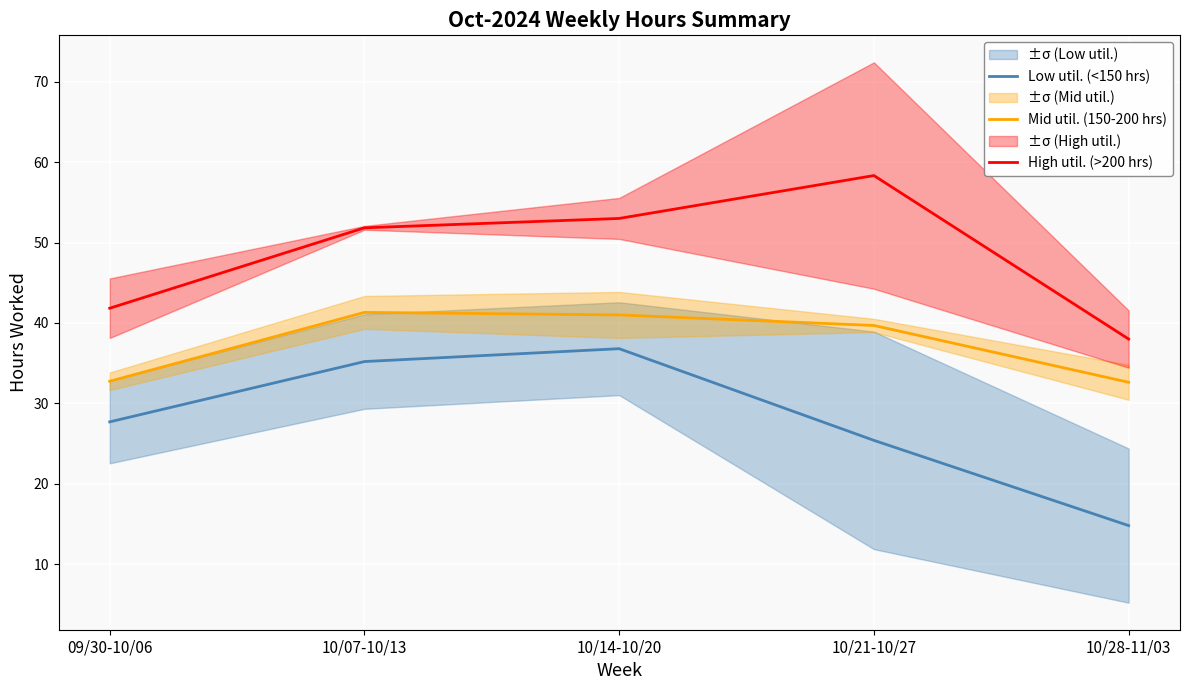

Reading left to right, what are all the values shown in this chart?

Low util. (<150 hrs): 09/30-10/06=27.7	10/07-10/13=35.2	10/14-10/20=36.8	10/21-10/27=25.4	10/28-11/03=14.8
Mid util. (150-200 hrs): 09/30-10/06=32.8	10/07-10/13=41.3	10/14-10/20=41.0	10/21-10/27=39.7	10/28-11/03=32.6
High util. (>200 hrs): 09/30-10/06=41.8	10/07-10/13=51.8	10/14-10/20=53.0	10/21-10/27=58.3	10/28-11/03=38.0